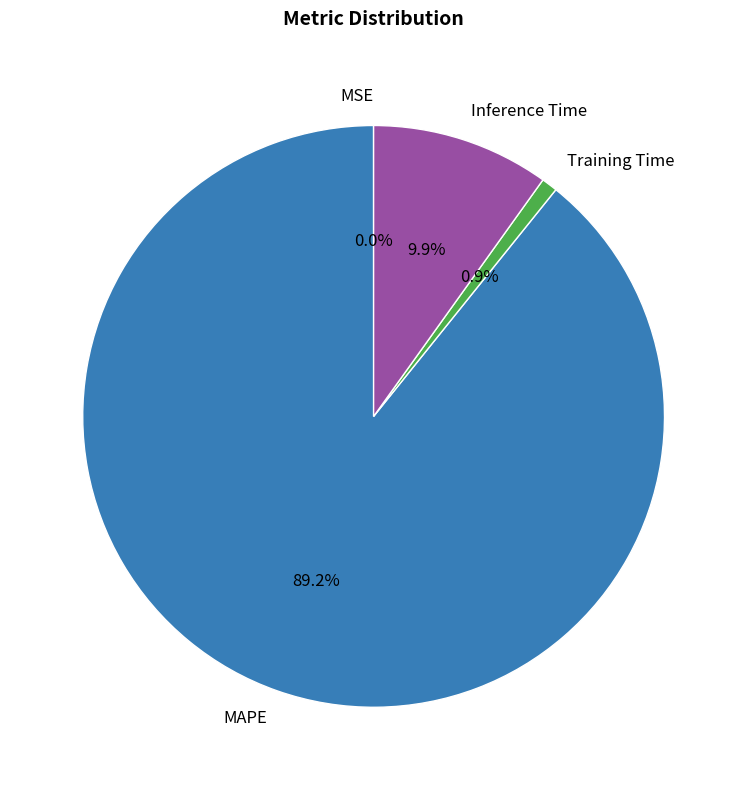

Between MAPE and Training Time, which is larger?

MAPE